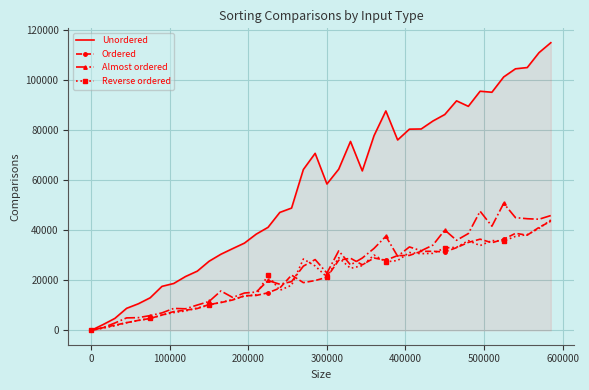

Which series has the largest total across all categories?

Unordered